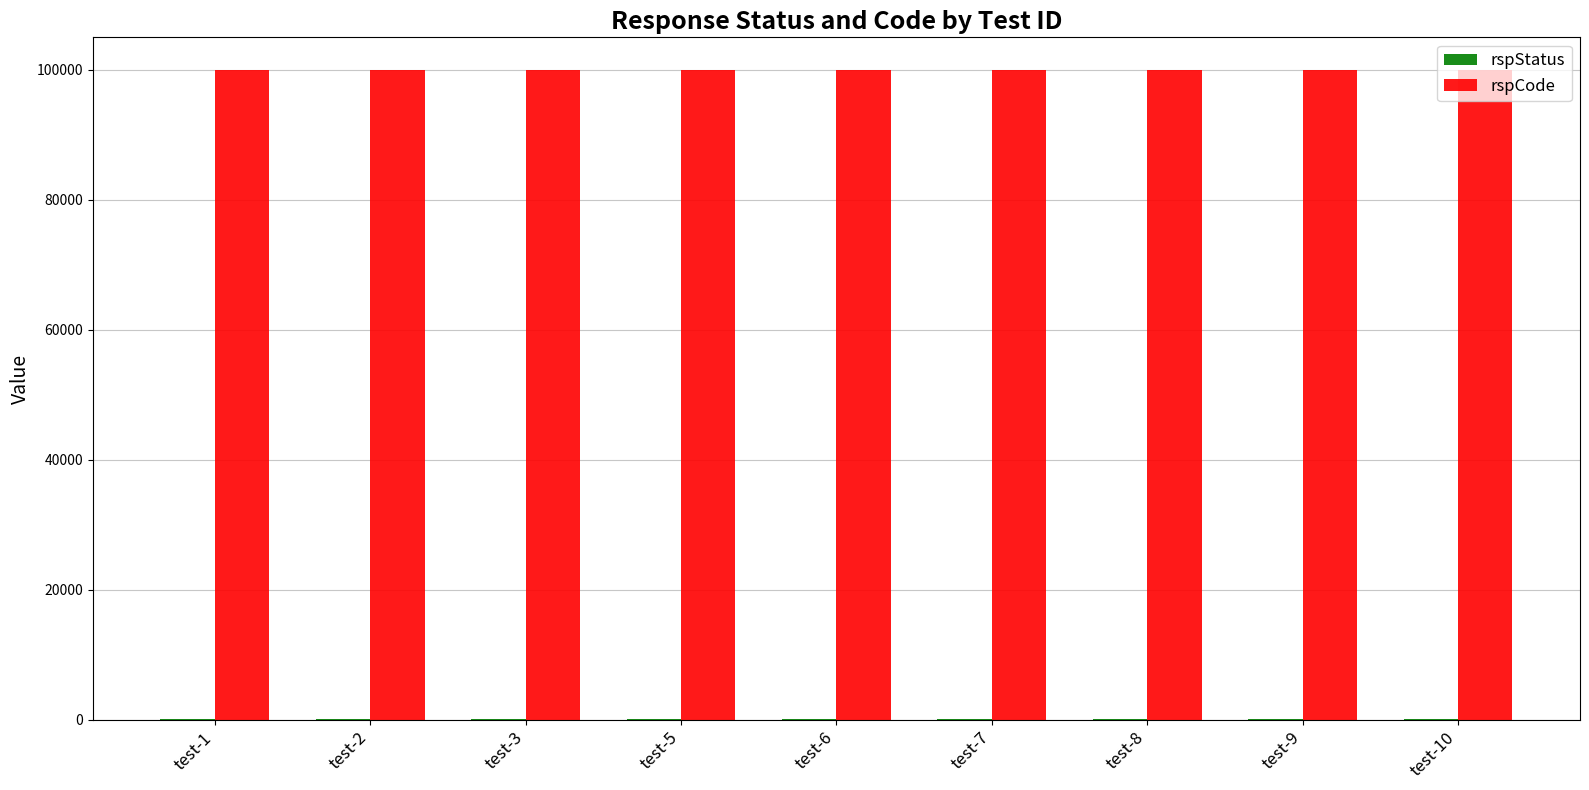

What is the sum of all rspCode values?

900000